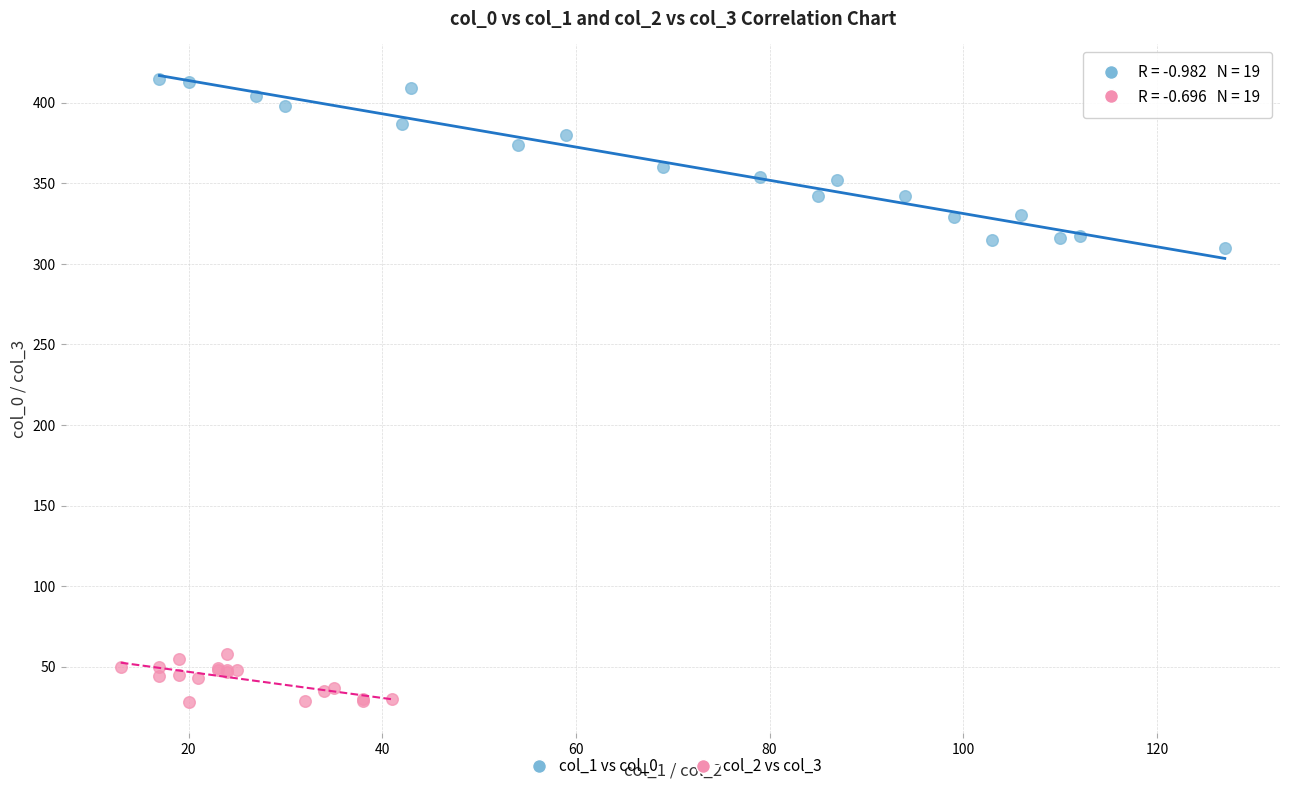

Which series has the largest Y range (max minus min)?

col_1 vs col_0